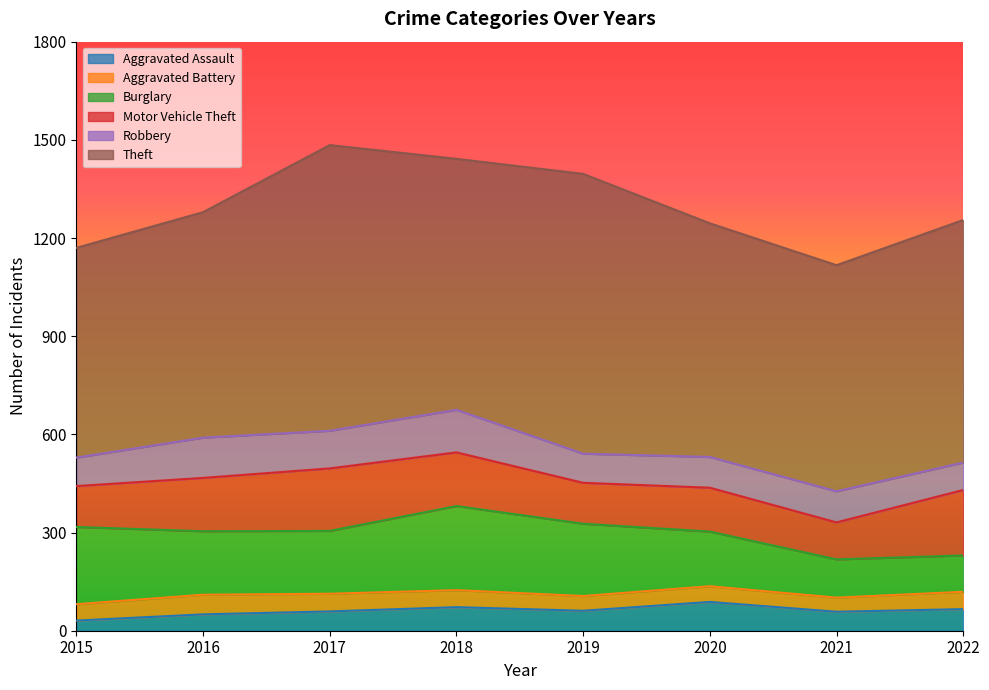

What is the sum of all Aggravated Battery values?

405